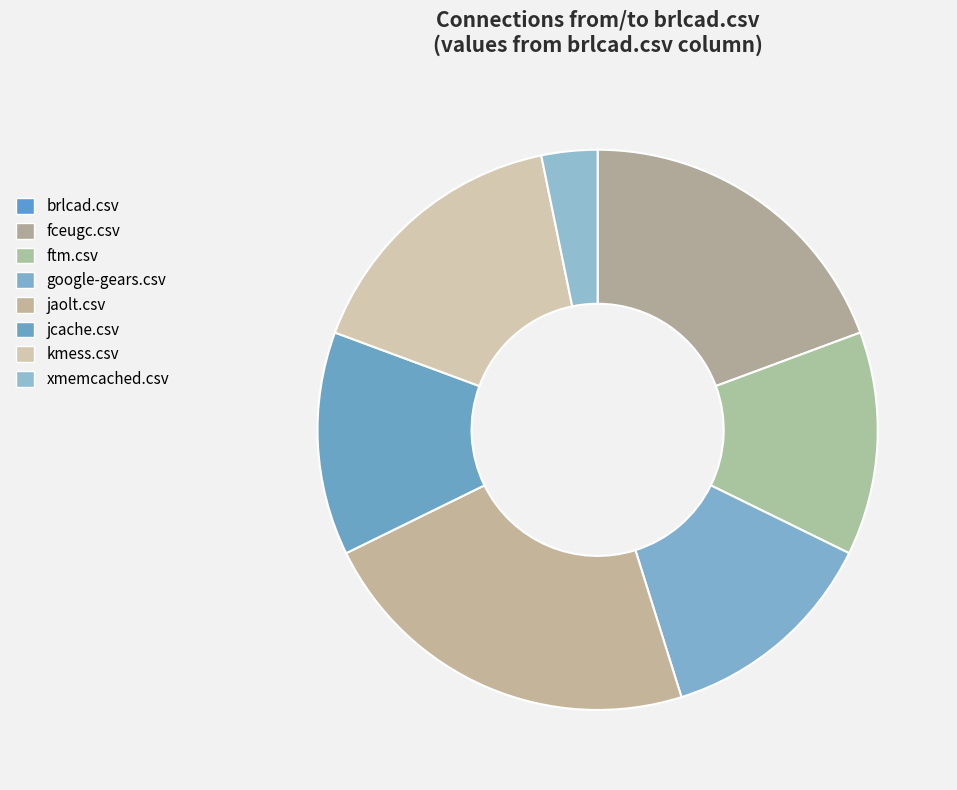

Does any single category account for the majority?

No